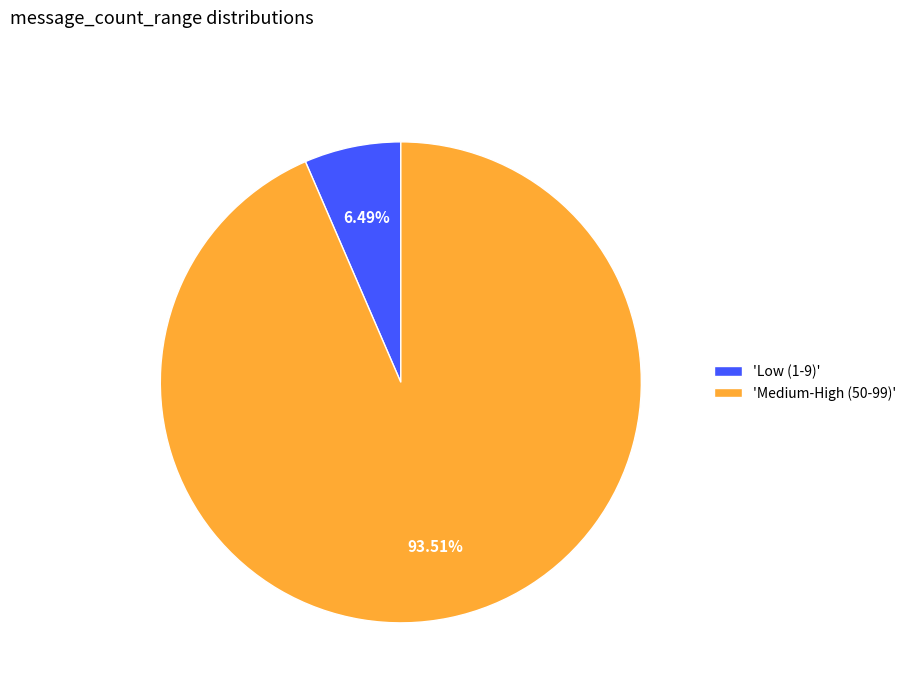

Rank the categories by value from highest to lowest.

'Medium-High (50-99)', 'Low (1-9)'